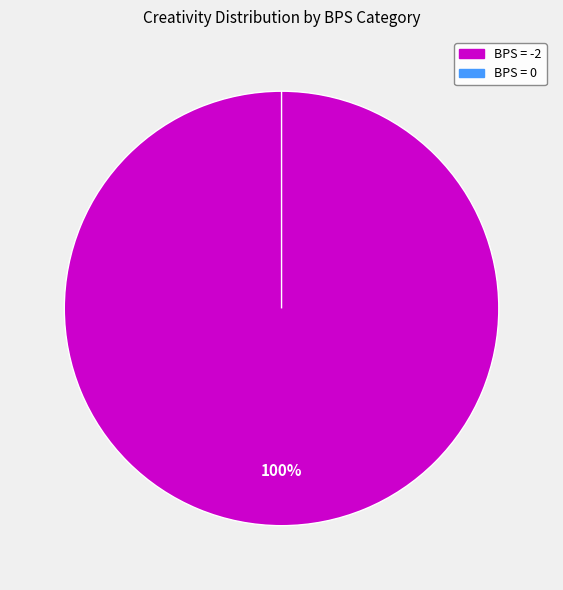

Between 0 and -2, which is larger?

-2